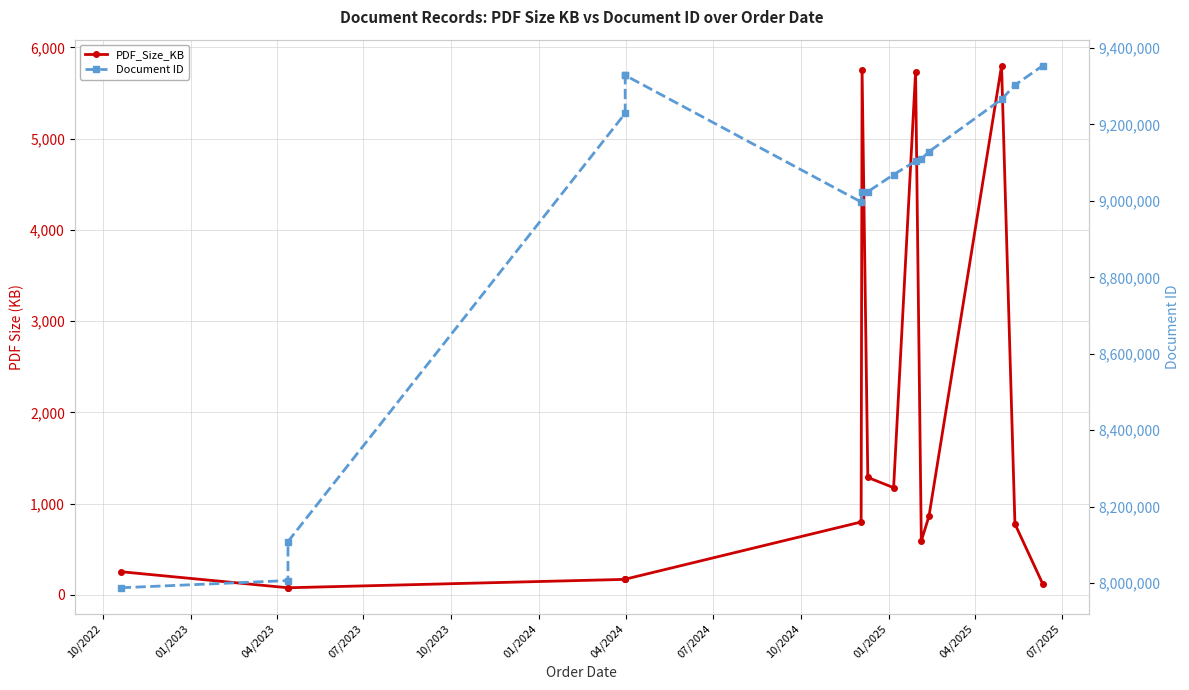

How many distinct data groups are displayed?

2